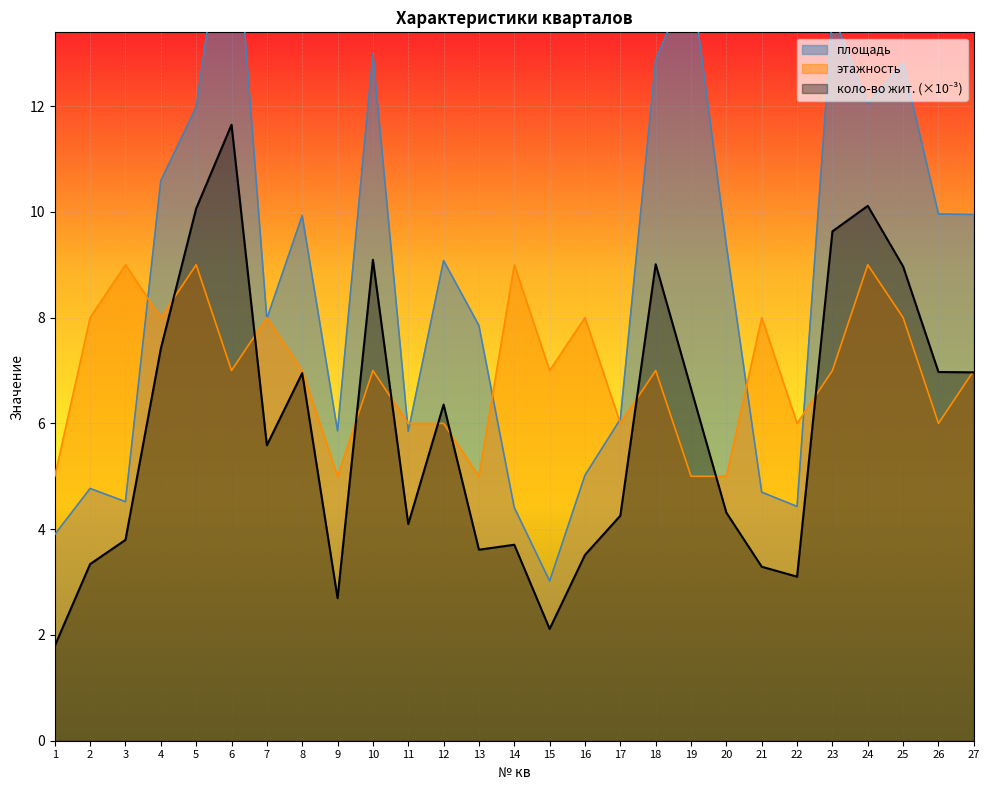

Does the chart display data point markers on the line(s)?

No